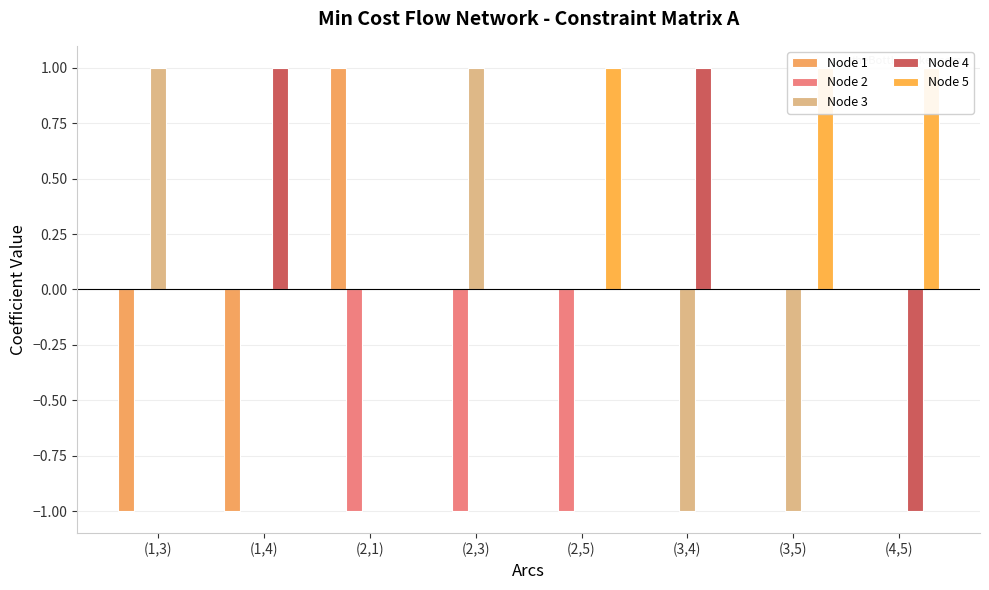

At which label does Node 1 reach its peak?

(2,1)